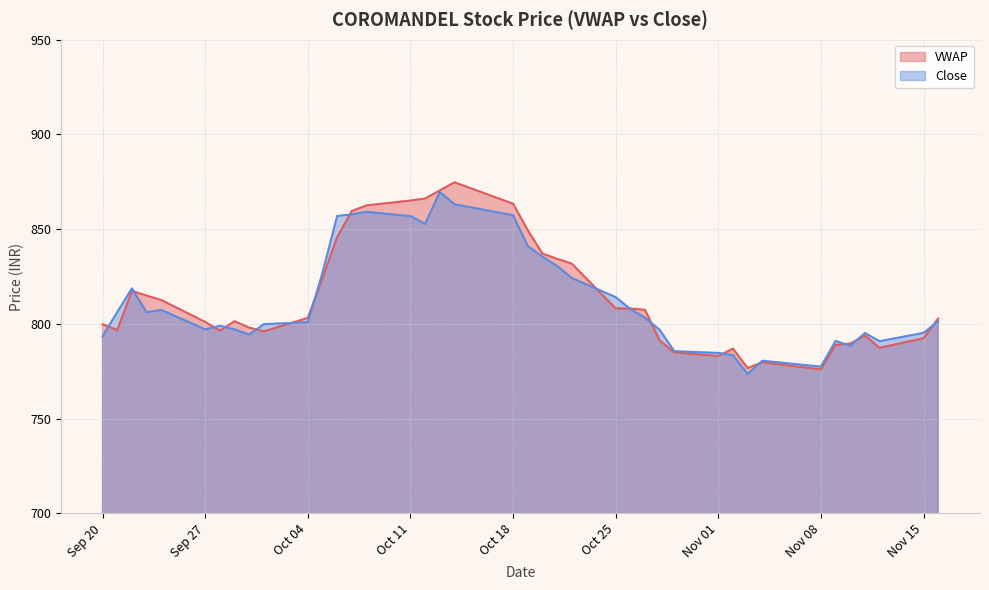

What is the approximate value of Close at Oct 18?

857.4